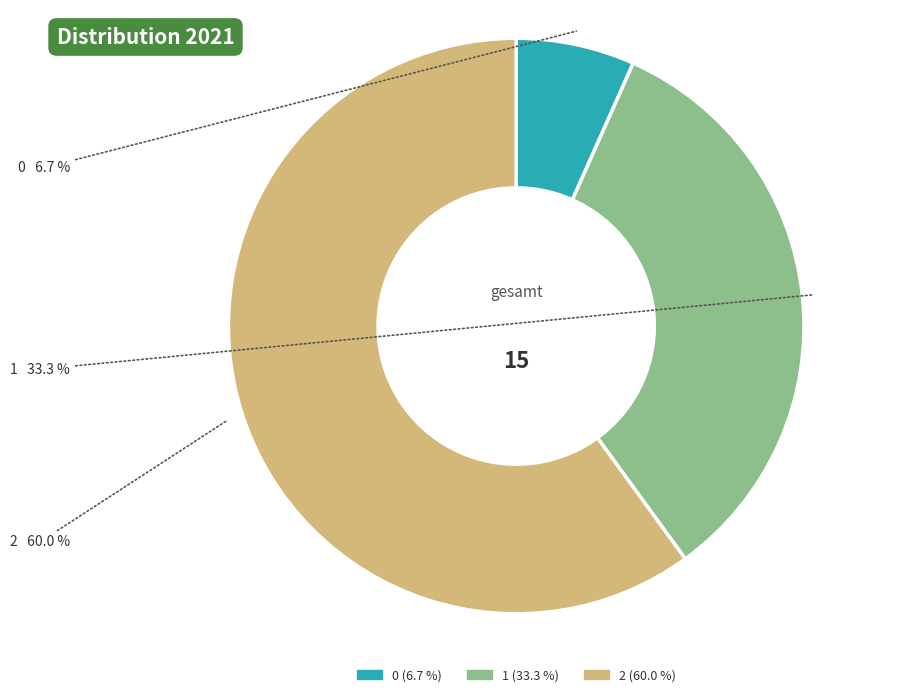

How much of the chart is everything except 2?

40.0%